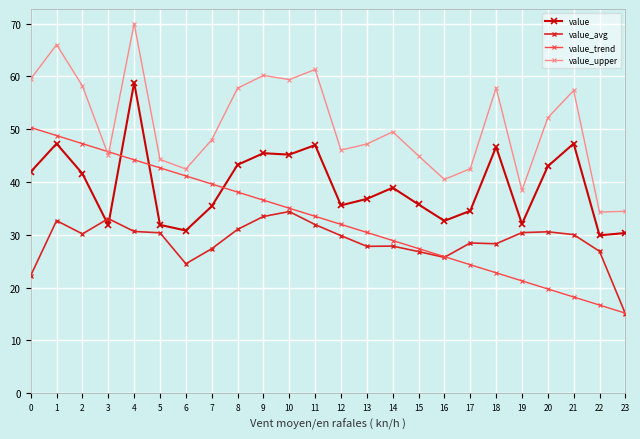

Does the chart display data point markers on the line(s)?

Yes